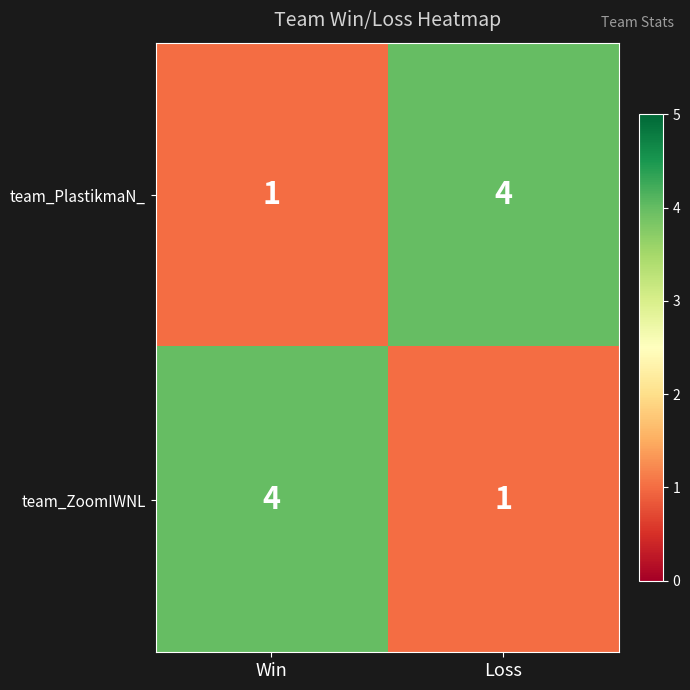

The team_ZoomIWNL series shows 0 at Loss. True or false?

False